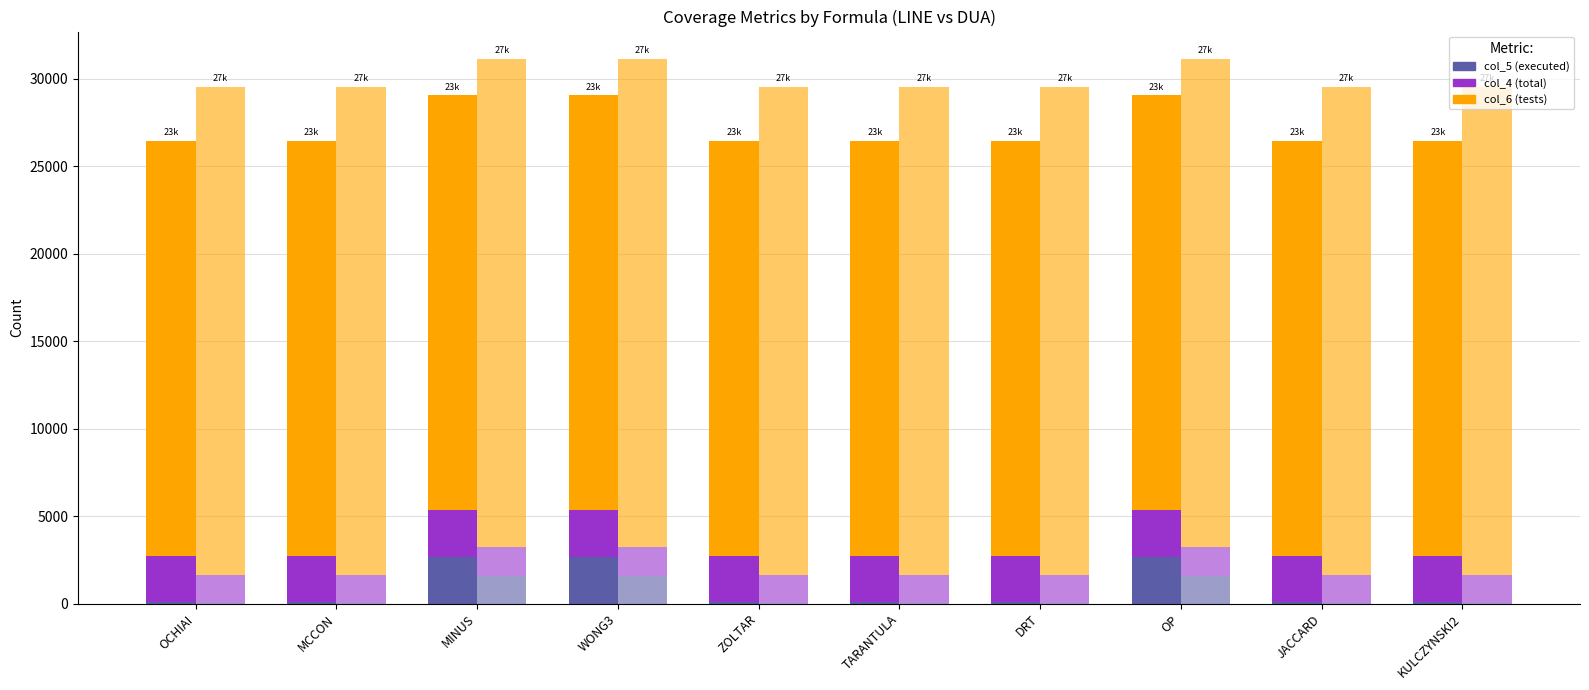

Reading left to right, list all the values displayed in this chart.

LINE col_5 (executed): 77	77	2663	2663	77	77	77	2663	77	77
LINE col_4 (total): 2665	2665	2665	2665	2665	2665	2665	2665	2665	2665
LINE col_6 (tests): 23729	23729	23729	23729	23729	23729	23729	23729	23729	23729
DUA col_5 (executed): 9	9	1595	1595	9	9	9	1595	9	9
DUA col_4 (total): 1628	1628	1628	1628	1628	1628	1628	1628	1628	1628
DUA col_6 (tests): 27927	27927	27927	27927	27927	27927	27927	27927	27927	27927